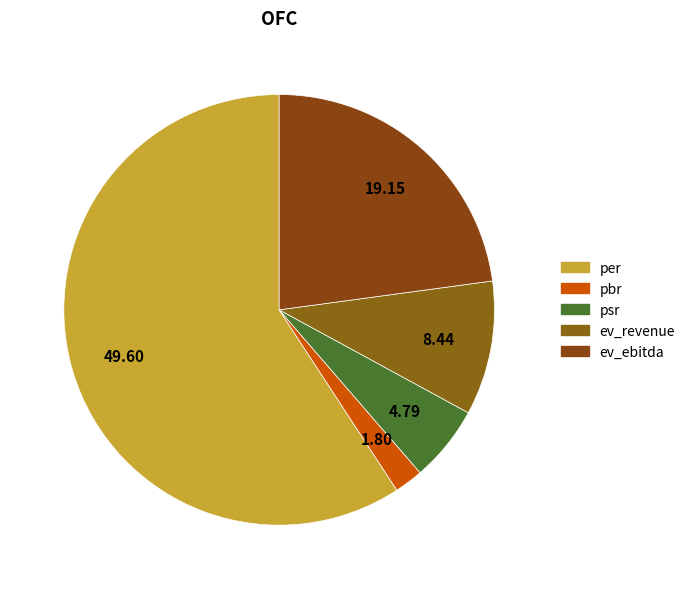

Is it true that pbr is 2% of the pie?

True